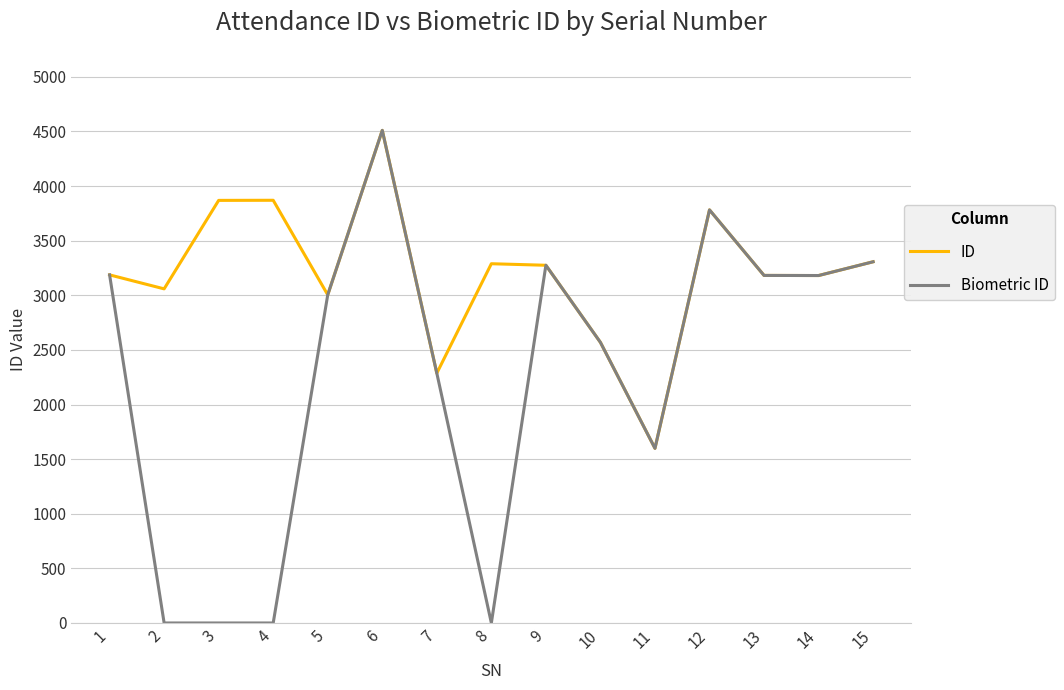

Is the value of Biometric ID at 12 greater than the value of ID at 14?

Yes